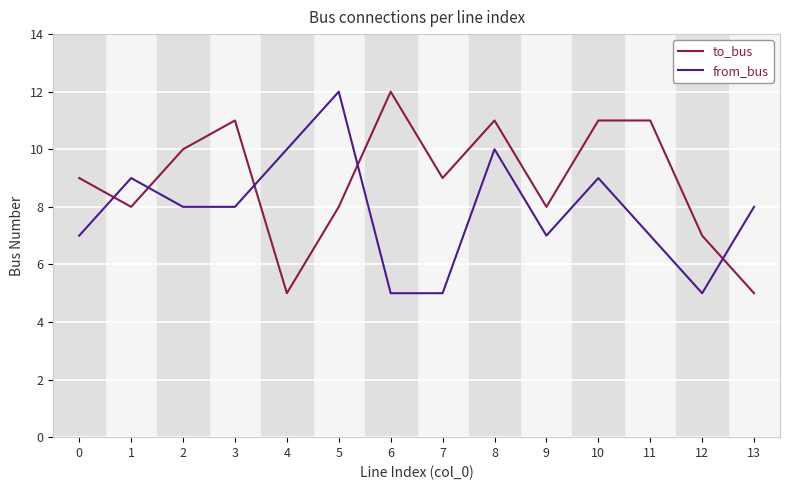

What is the spread (max minus min) of values at 13?

3